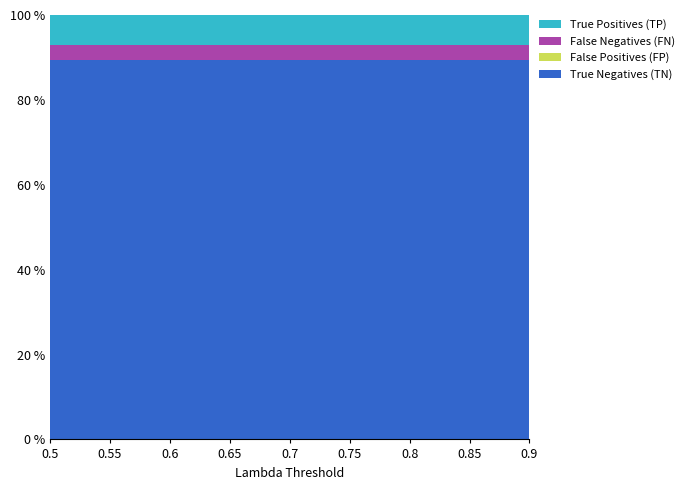

Reading right to left, extract all data points from this chart.

True Negatives (TN): 0.9=50	0.85=50	0.8=50	0.75=50	0.7=50	0.65=50	0.6=50	0.55=50	0.5=50
False Positives (FP): 0.9=0	0.85=0	0.8=0	0.75=0	0.7=0	0.65=0	0.6=0	0.55=0	0.5=0
False Negatives (FN): 0.9=2	0.85=2	0.8=2	0.75=2	0.7=2	0.65=2	0.6=2	0.55=2	0.5=2
True Positives (TP): 0.9=4	0.85=4	0.8=4	0.75=4	0.7=4	0.65=4	0.6=4	0.55=4	0.5=4